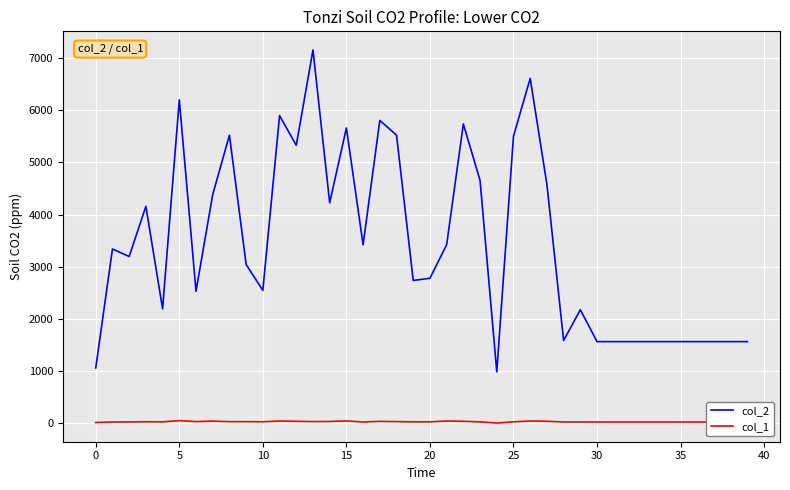

True or false: col_2 and col_1 cross at least once.

False